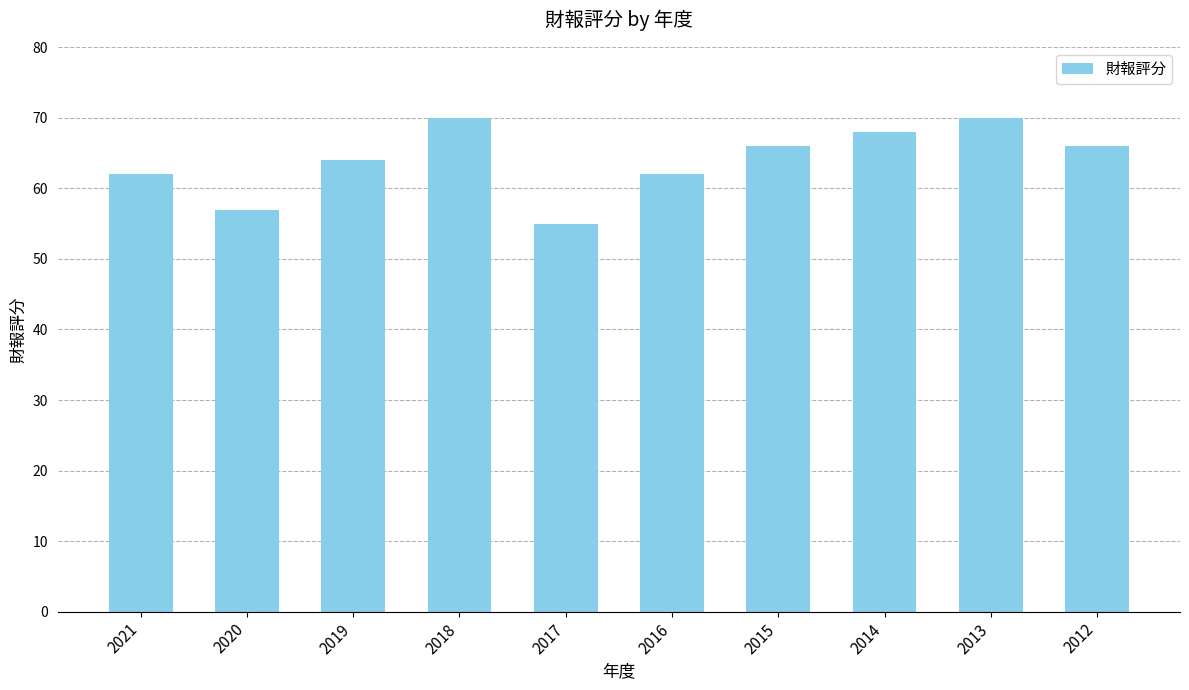

Approximately how many times larger is the value at 2012 compared to 2014?

1.0